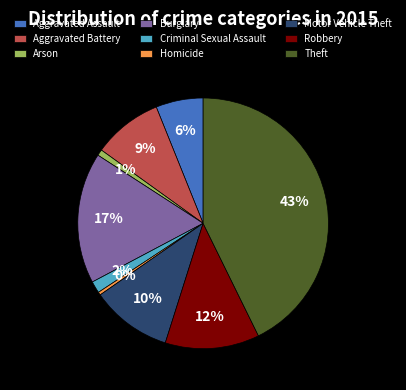

To the nearest percent, what is the combined percentage of Theft and Arson?

44%